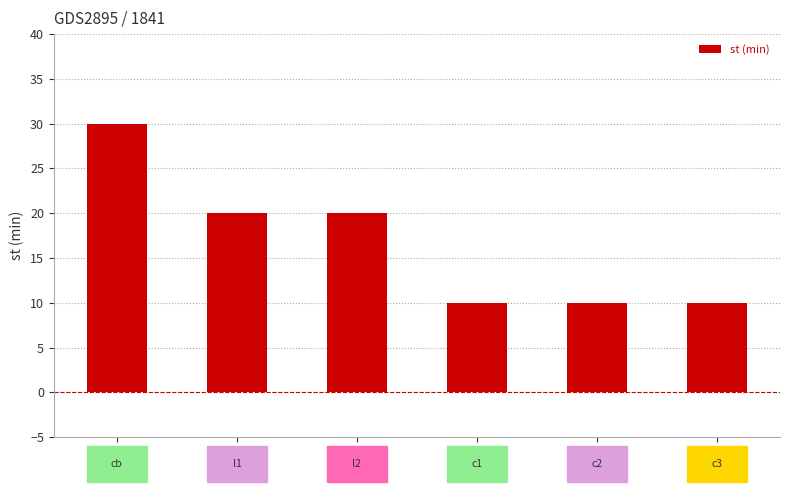

Reading left to right, extract all data points from this chart.

30	20	20	10	10	10